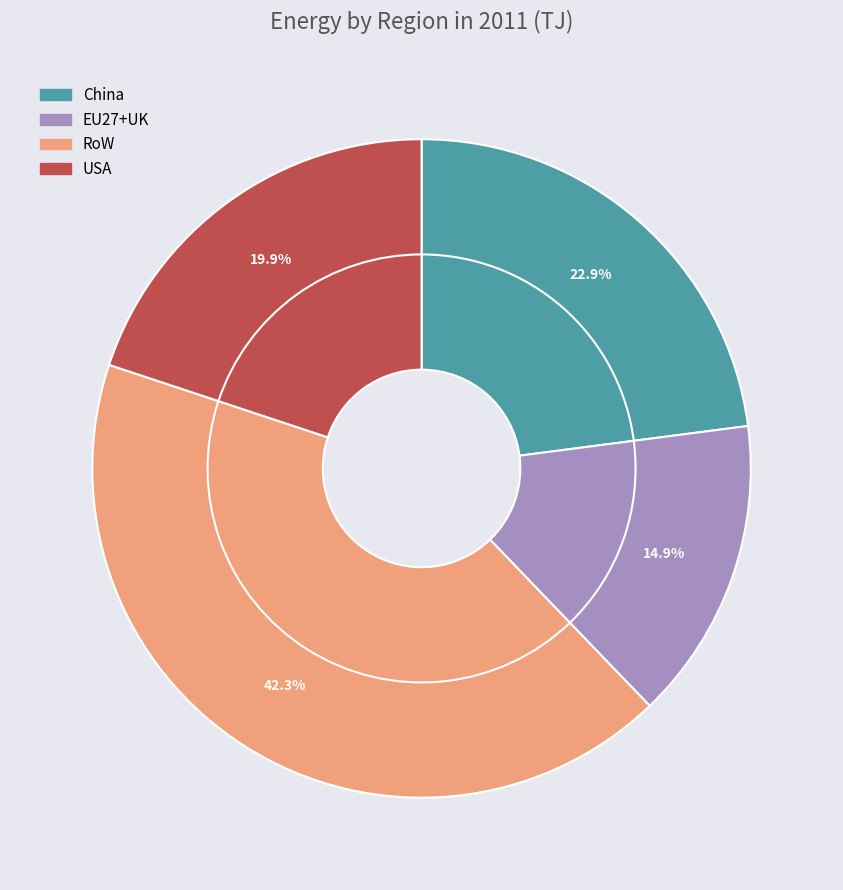

What percentage do China and USA together represent?

42.8%